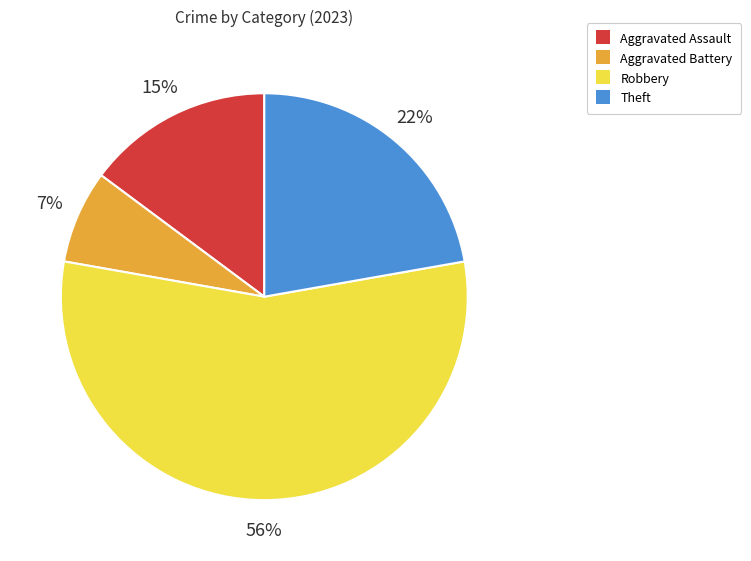

Between Robbery and Aggravated Battery, which is larger?

Robbery